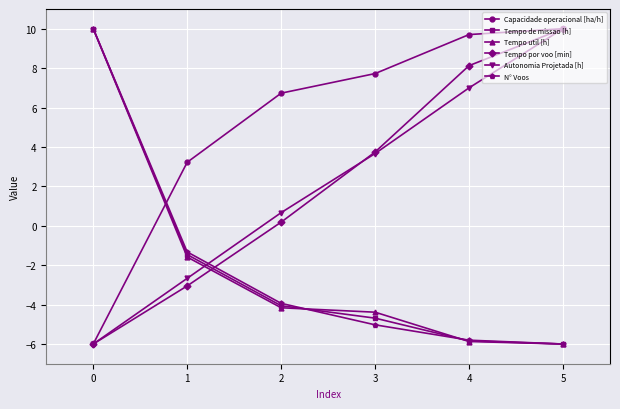

Read the Autonomia Projetada [h] value at 4.

7.0